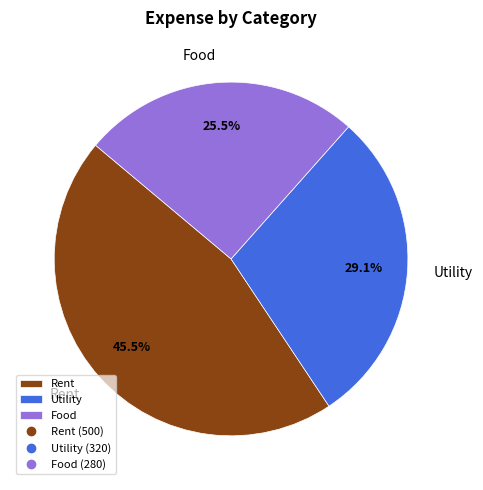

Between Utility and Food, which is larger?

Utility